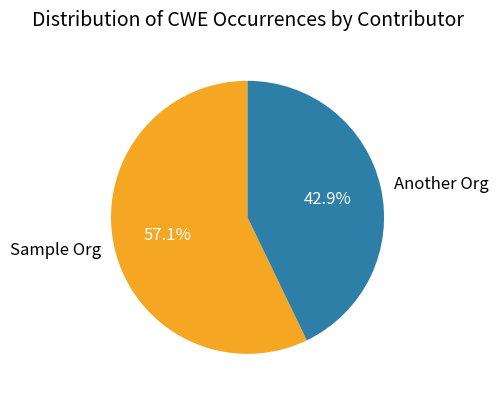

Which category accounts for the majority?

Sample Org